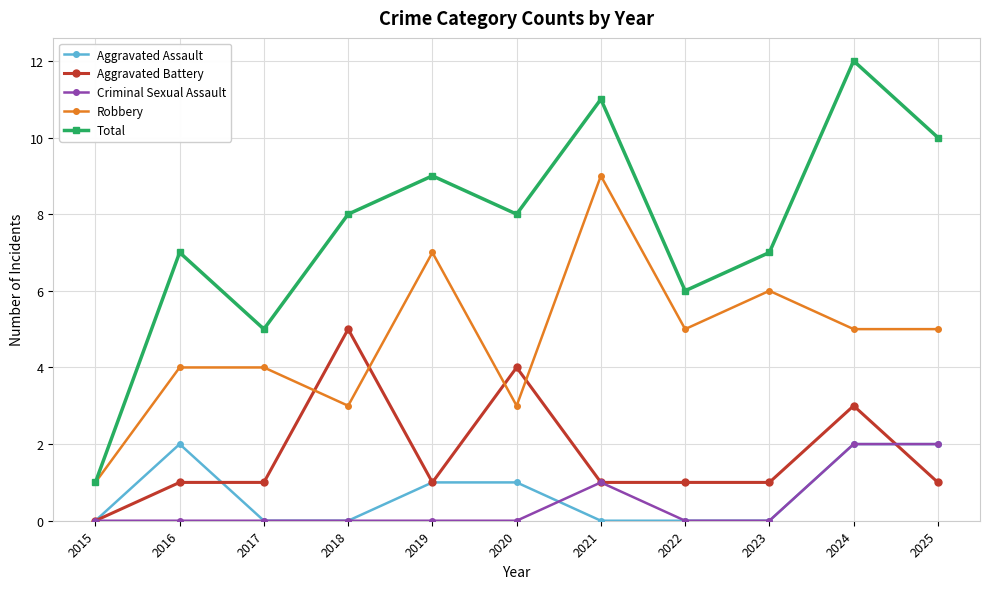

What is the average value of the Robbery series?

5